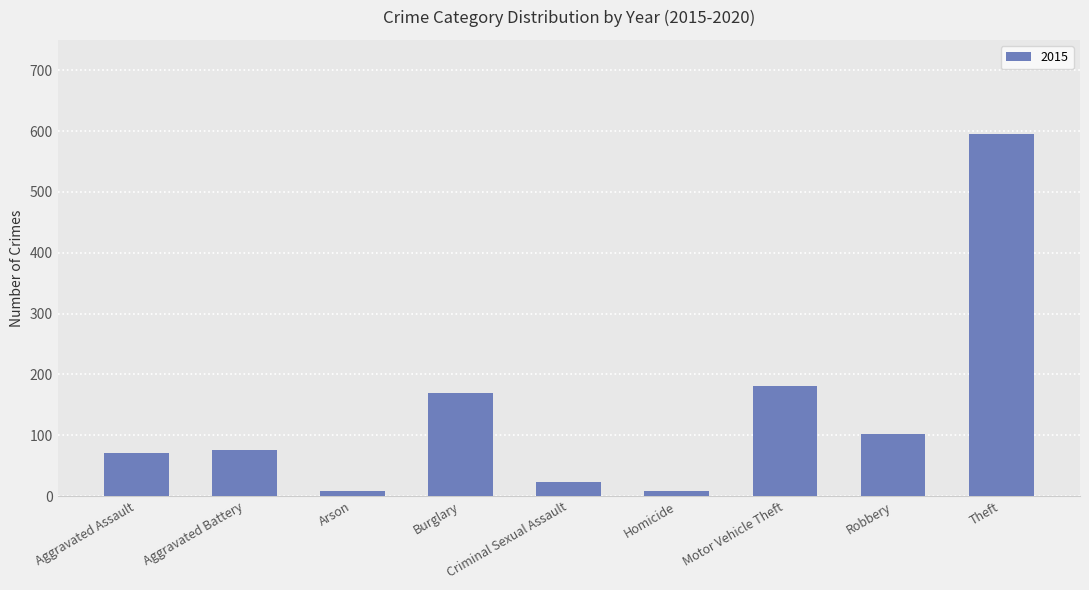

True or false: the data shows 70 at Aggravated Assault.

True